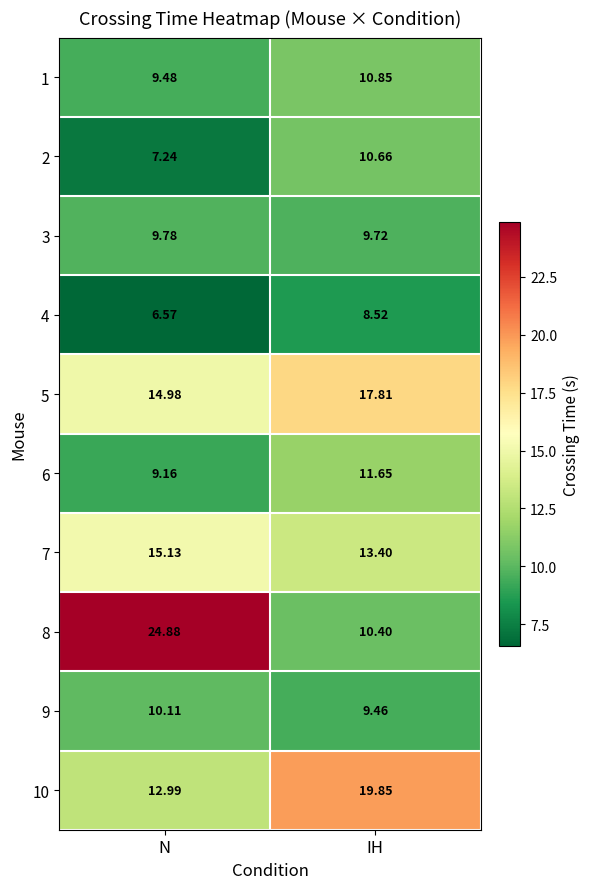

Is the value of 1 at IH greater than the value of 2 at N?

Yes